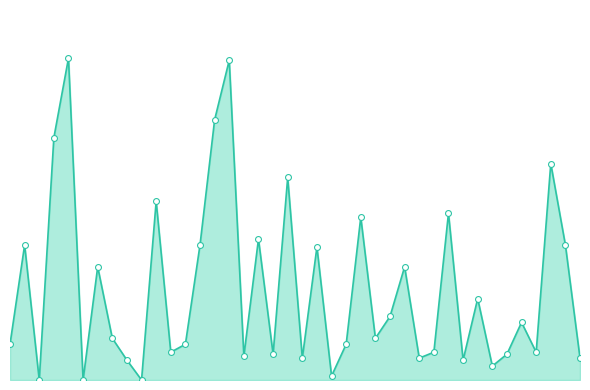

Does the chart have visible grid lines?

No